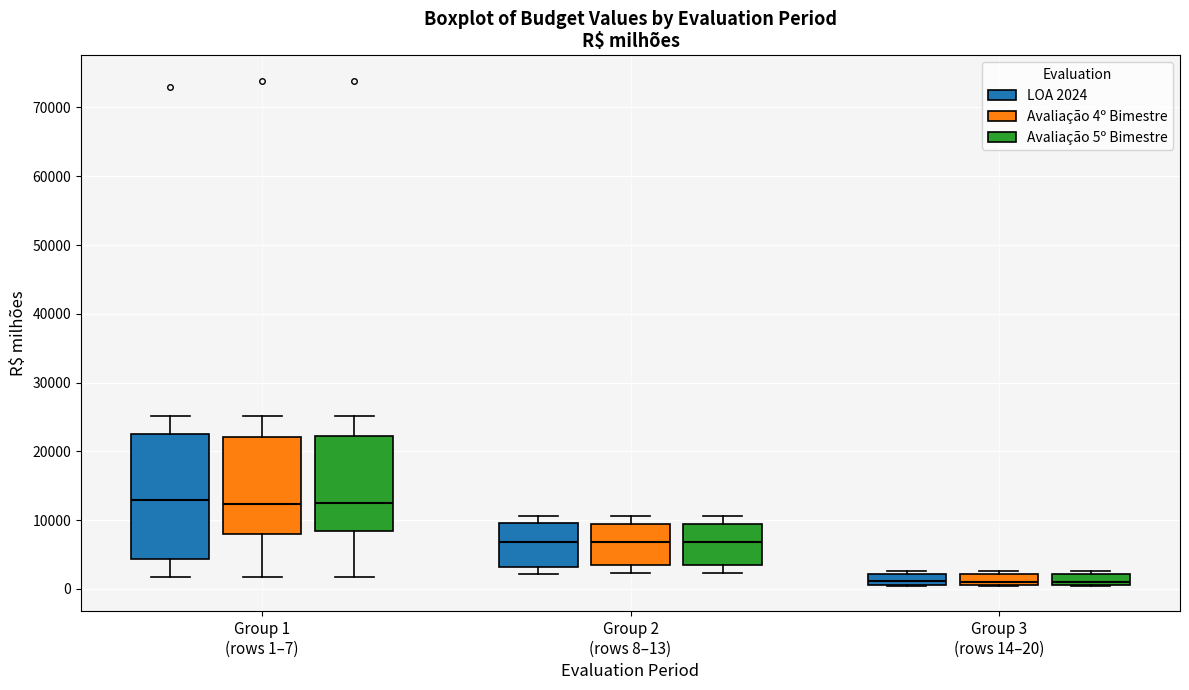

Comparing the boxes themselves (not the whiskers), which one is the tallest?

Group 1 (rows 1–7) (LOA 2024)